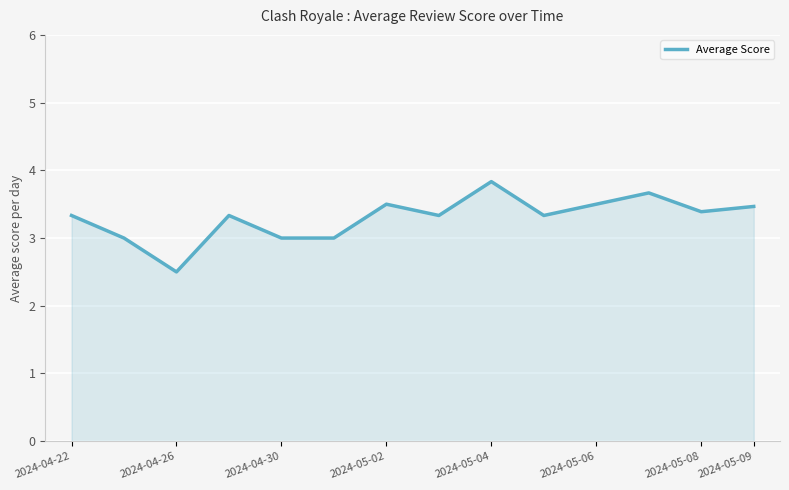

What is the maximum value shown in the chart?

3.8